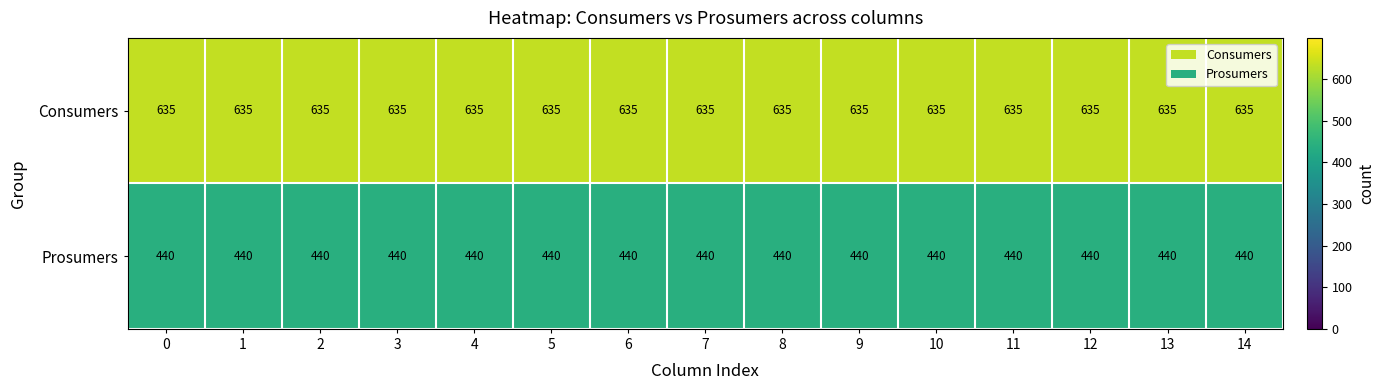

At how many categories does at least one series exceed 589?

15